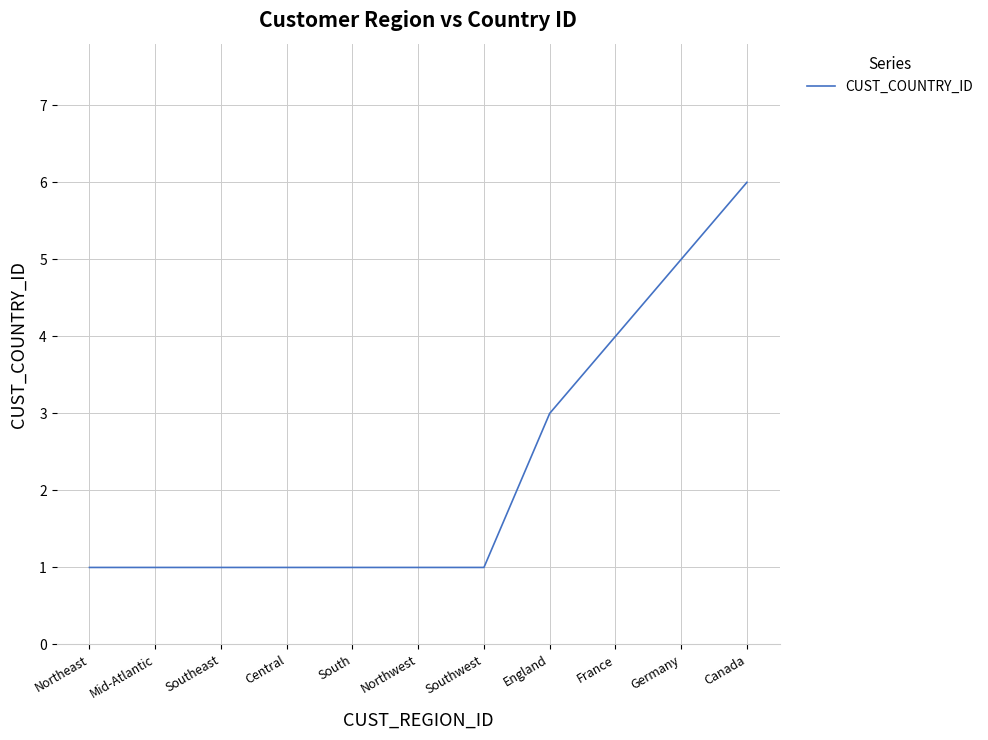

How many categories are shown in the chart?

11